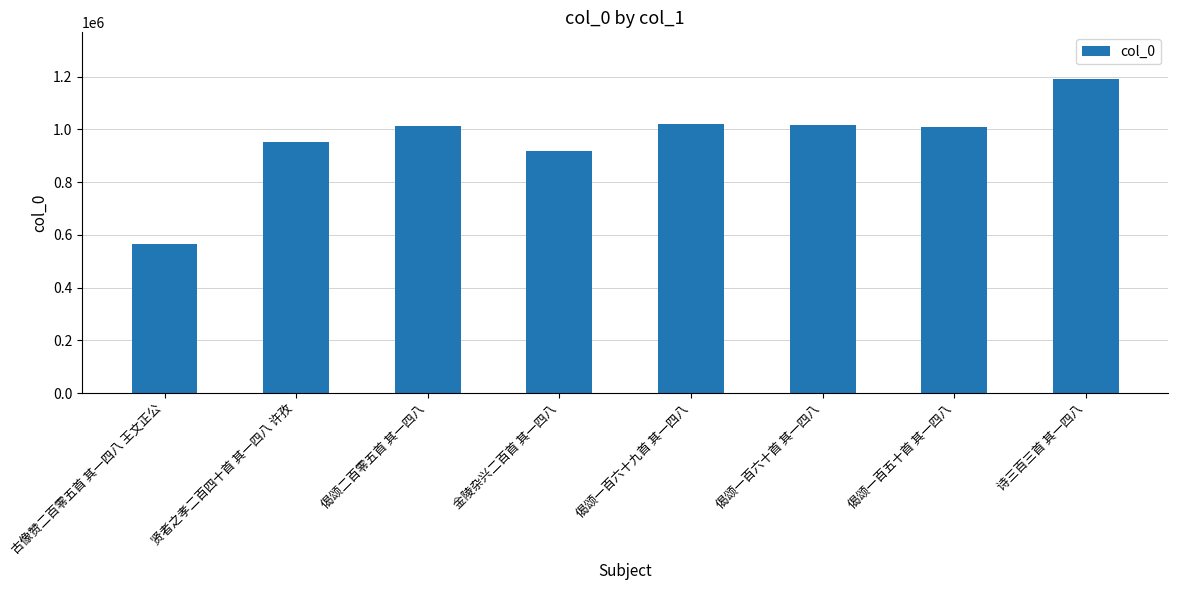

Count the number of data series in this chart.

1